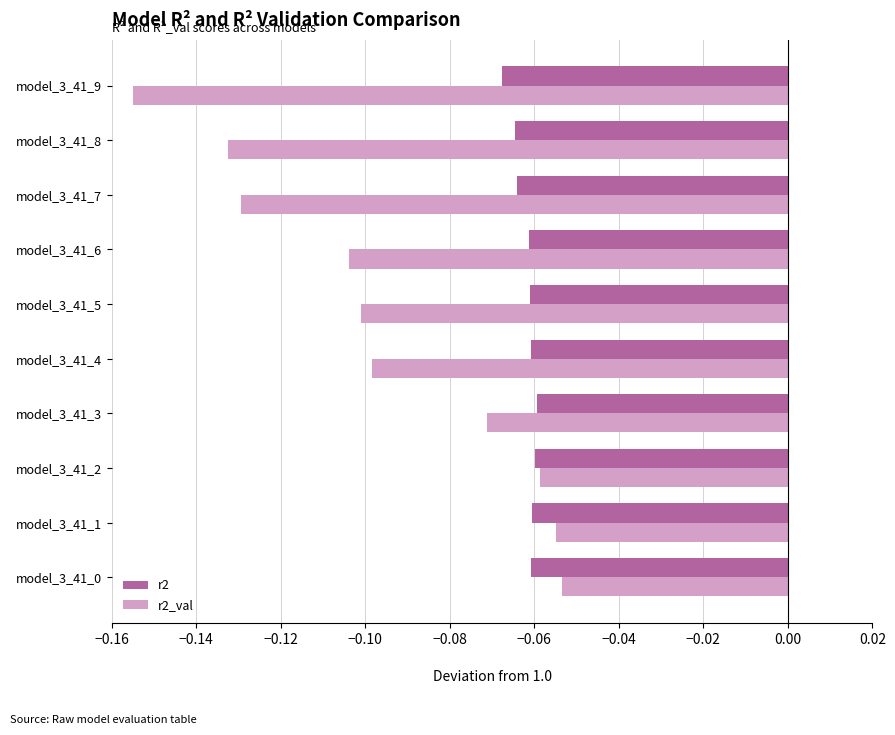

True or false: r2_val has a value of -0.1 at model_3_41_8.

True